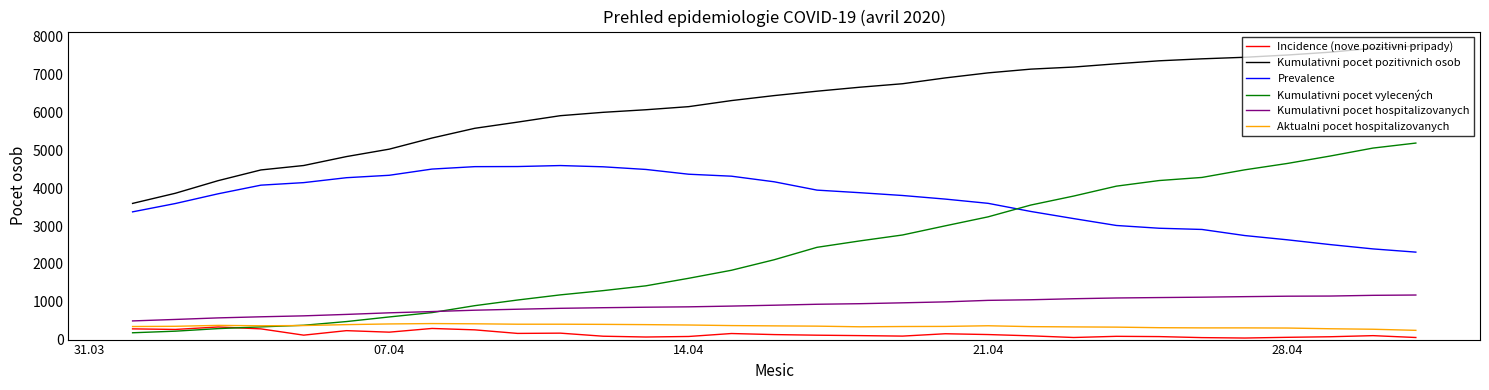

True or false: Prevalence and Kumulativni pocet pozitivnich osob cross at least once.

False